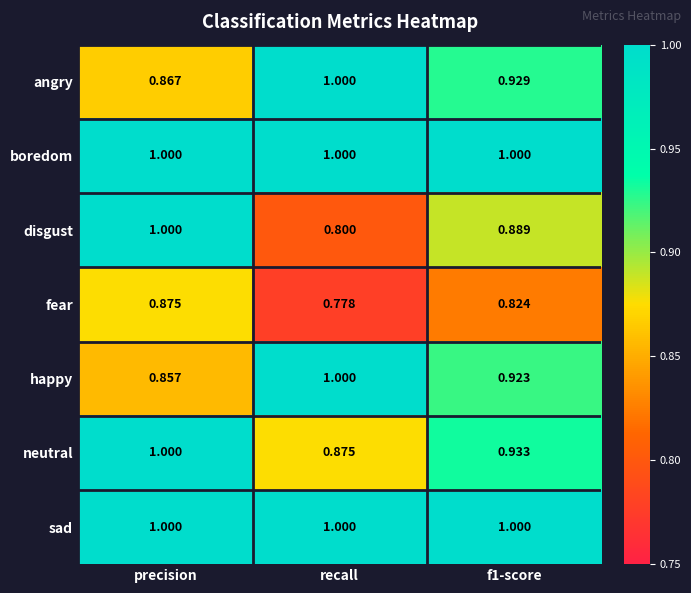

At which label does neutral reach its peak?

precision